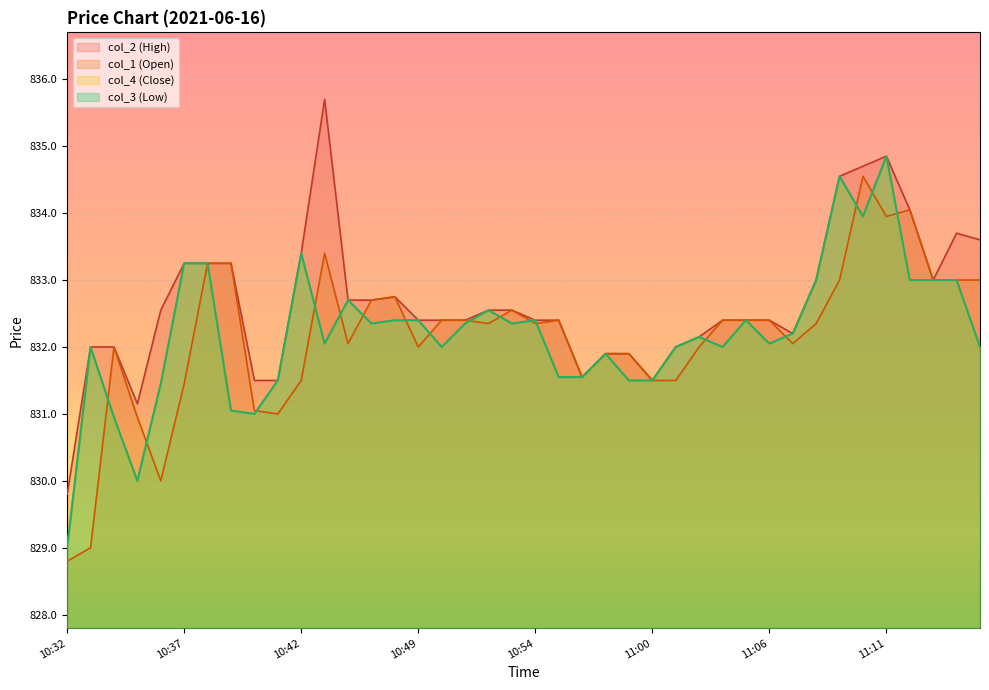

Rank the series by their maximum value, from lowest to highest.

col_1, col_3, col_4, col_2